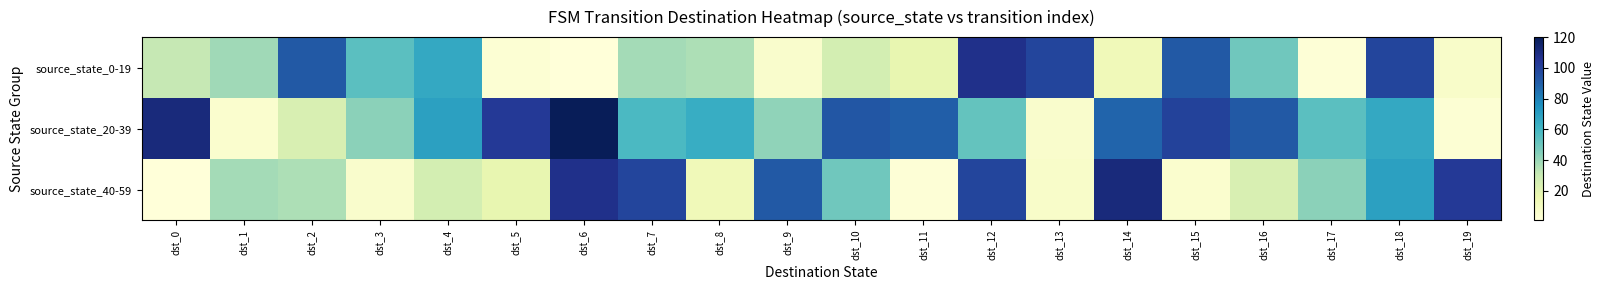

What is the total value across all series at dst_13?

112